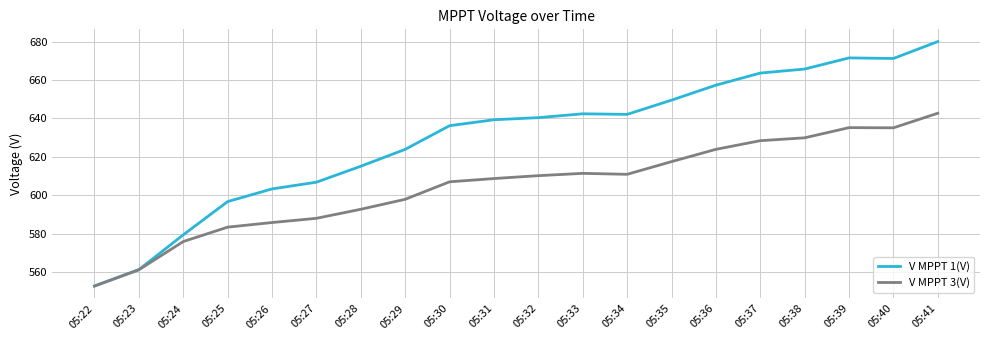

Read the V MPPT 1(V) value at 05:36.

657.3